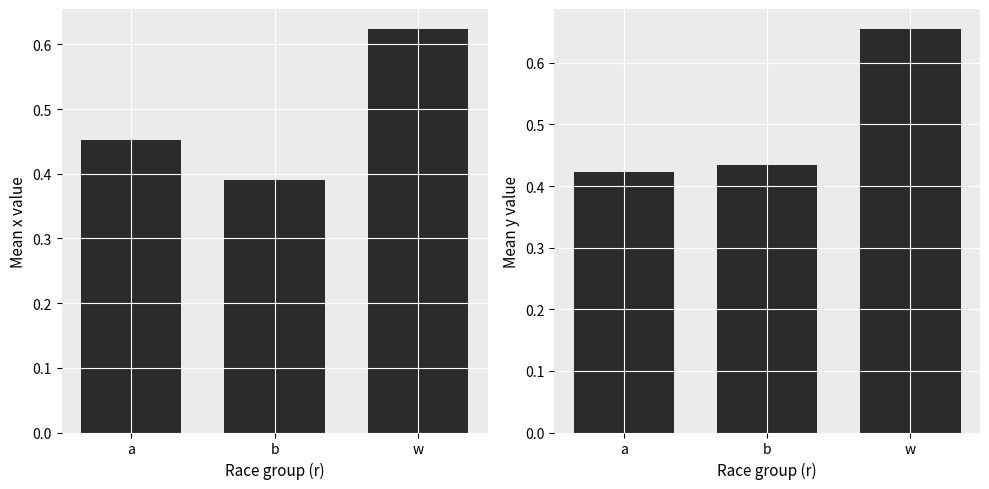

Rank the series by their average value, from highest to lowest.

mean_y, mean_x